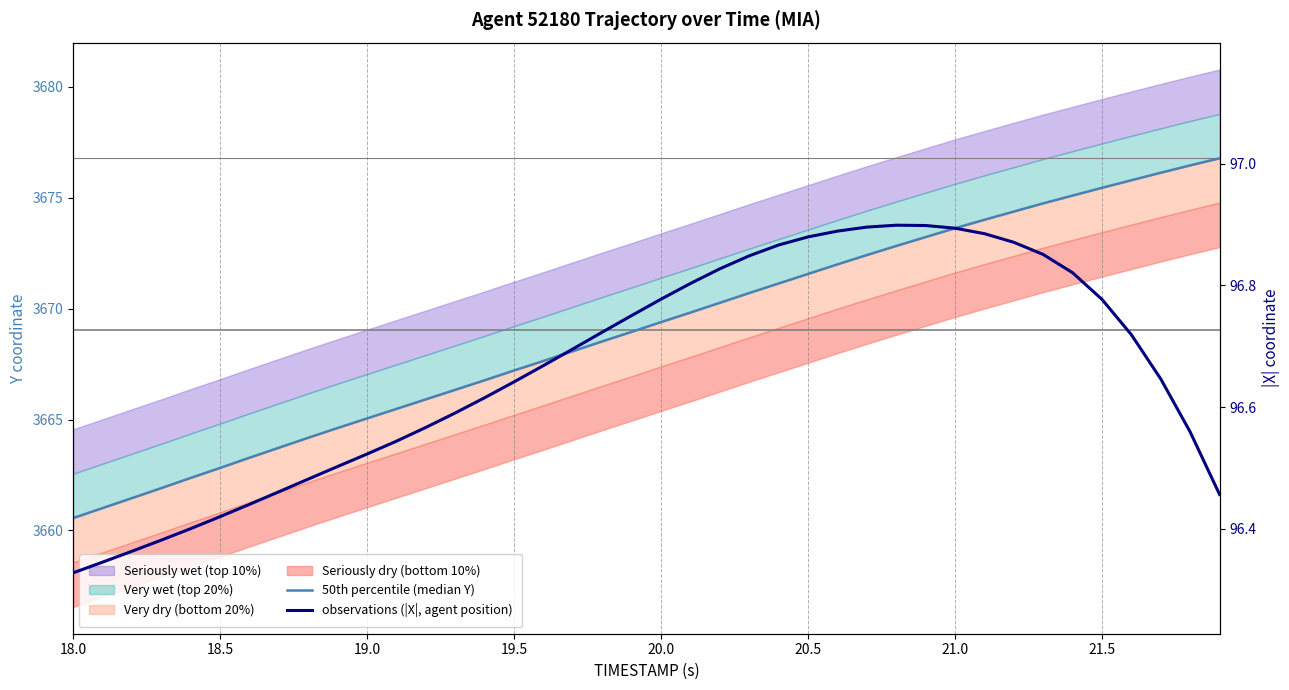

Reading left to right, list all the values displayed in this chart.

50th percentile (median Y): 3660.6	3661.0	3661.5	3661.9	3662.4	3662.8	3663.3	3663.7	3664.2	3664.6	3665.1	3665.5	3665.9	3666.3	3666.8	3667.2	3667.6	3668.1	3668.5	3668.9	3669.4	3669.8	3670.3	3670.7	3671.1	3671.6	3672.0	3672.4	3672.8	3673.2	3673.6	3674.0	3674.4	3674.7	3675.1	3675.4	3675.8	3676.1	3676.4	3676.8
observations (|X|, agent position): 96.3	96.3	96.4	96.4	96.4	96.4	96.4	96.5	96.5	96.5	96.5	96.5	96.6	96.6	96.6	96.6	96.7	96.7	96.7	96.8	96.8	96.8	96.8	96.8	96.9	96.9	96.9	96.9	96.9	96.9	96.9	96.9	96.9	96.9	96.8	96.8	96.7	96.6	96.6	96.5